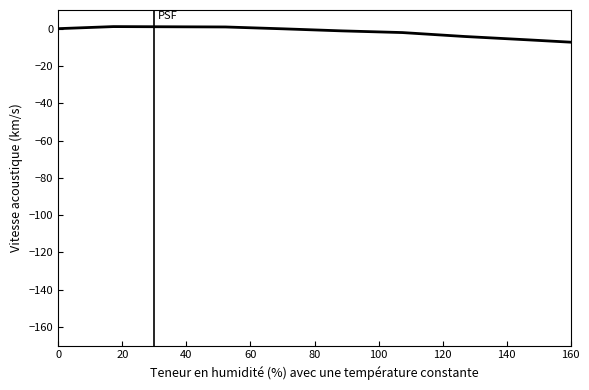

Does the chart display data point markers on the line(s)?

No